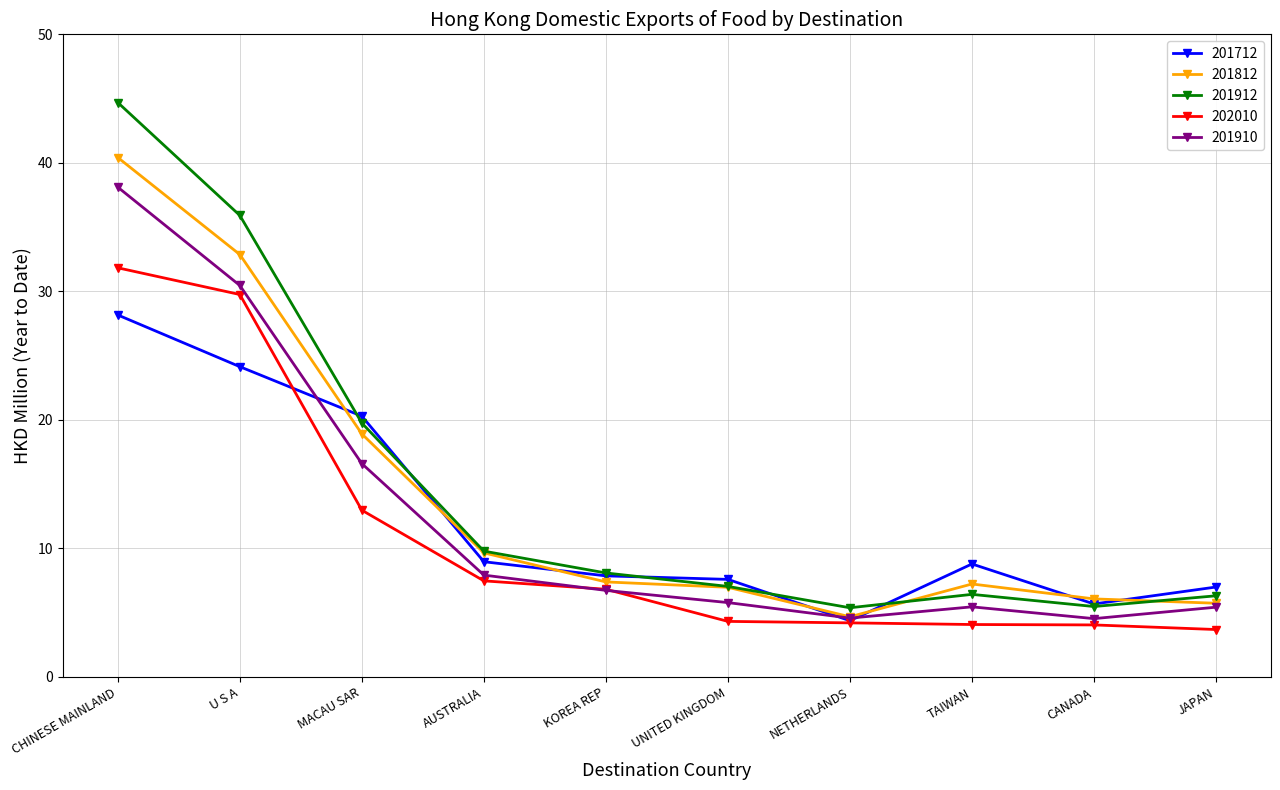

At which category is the sum across all series the highest?

CHINESE MAINLAND